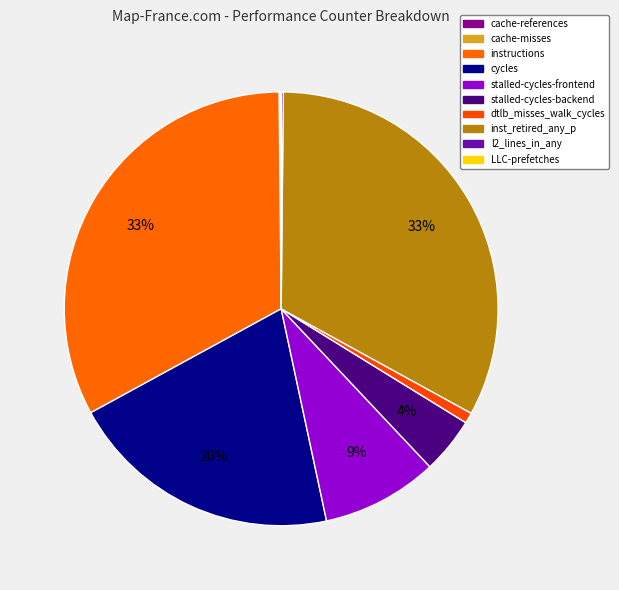

What is the total percentage of l2_lines_in_any and LLC-prefetches?

0.2%